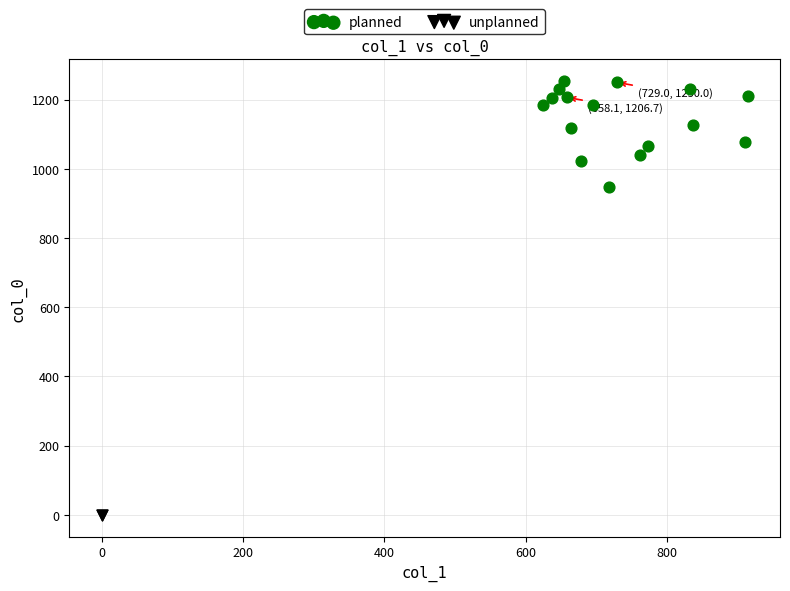

What are all the series names shown in the legend?

planned, unplanned